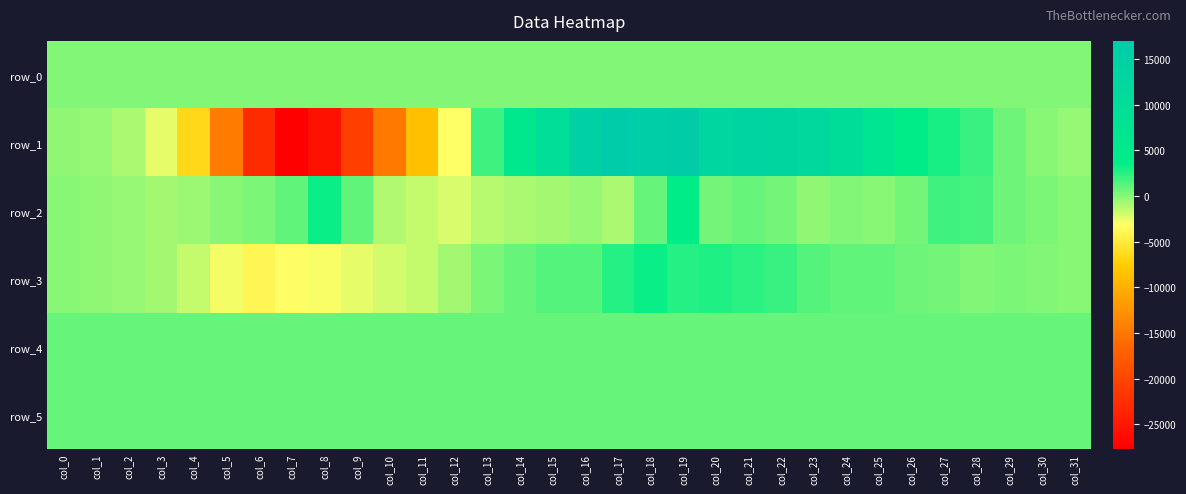

Reading left to right, transcribe all the data shown in this chart.

row_0: col_0=66.8	col_1=66.8	col_2=66.8	col_3=66.9	col_4=67.0	col_5=67.0	col_6=67.1	col_7=67.1	col_8=67.2	col_9=67.2	col_10=67.3	col_11=67.3	col_12=67.4	col_13=67.4	col_14=67.5	col_15=67.5	col_16=67.6	col_17=67.6	col_18=67.7	col_19=67.7	col_20=67.8	col_21=67.9	col_22=67.9	col_23=67.9	col_24=68.0	col_25=68.0	col_26=68.1	col_27=68.1	col_28=68.2	col_29=68.2	col_30=68.3	col_31=68.3
row_1: col_0=-308.0	col_1=-446.0	col_2=-891.0	col_3=-2472.0	col_4=-6570.0	col_5=-14577.0	col_6=-22836.0	col_7=-27720.0	col_8=-25712.0	col_9=-20826.0	col_10=-14845.0	col_11=-8675.0	col_12=-3114.0	col_13=1846.0	col_14=5847.0	col_15=9710.0	col_16=14645.0	col_17=16977.0	col_18=16042.0	col_19=16317.0	col_20=12705.0	col_21=13348.0	col_22=12983.0	col_23=12068.0	col_24=9840.0	col_25=6877.0	col_26=4206.0	col_27=2985.0	col_28=2020.0	col_29=642.0	col_30=-133.0	col_31=-393.0
row_2: col_0=-131.0	col_1=-301.0	col_2=-371.0	col_3=-744.0	col_4=-602.0	col_5=38.0	col_6=322.0	col_7=1060.0	col_8=3226.0	col_9=976.0	col_10=-1161.0	col_11=-1664.0	col_12=-2185.0	col_13=-1354.0	col_14=-875.0	col_15=-758.0	col_16=-467.0	col_17=-954.0	col_18=812.0	col_19=4030.0	col_20=460.0	col_21=774.0	col_22=441.0	col_23=-236.0	col_24=46.0	col_25=-15.0	col_26=511.0	col_27=1874.0	col_28=1748.0	col_29=695.0	col_30=367.0	col_31=-15.0
row_3: col_0=-113.0	col_1=-237.0	col_2=-354.0	col_3=-681.0	col_4=-1576.0	col_5=-2902.0	col_6=-3901.0	col_7=-3169.0	col_8=-3076.0	col_9=-2527.0	col_10=-1988.0	col_11=-1560.0	col_12=-689.0	col_13=380.0	col_14=804.0	col_15=1266.0	col_16=1287.0	col_17=2579.0	col_18=3336.0	col_19=2645.0	col_20=2834.0	col_21=2411.0	col_22=2024.0	col_23=1334.0	col_24=1058.0	col_25=964.0	col_26=706.0	col_27=424.0	col_28=181.0	col_29=273.0	col_30=127.0	col_31=-83.0
row_4: col_0=796.0	col_1=795.0	col_2=795.0	col_3=798.0	col_4=797.0	col_5=796.0	col_6=798.0	col_7=799.0	col_8=806.0	col_9=809.0	col_10=809.0	col_11=807.0	col_12=804.0	col_13=806.0	col_14=805.0	col_15=810.0	col_16=810.0	col_17=808.0	col_18=808.0	col_19=816.0	col_20=816.0	col_21=826.0	col_22=827.0	col_23=834.0	col_24=840.0	col_25=840.0	col_26=841.0	col_27=841.0	col_28=840.0	col_29=846.0	col_30=851.0	col_31=844.0
row_5: col_0=824.0	col_1=822.0	col_2=823.0	col_3=823.0	col_4=818.0	col_5=817.0	col_6=819.0	col_7=821.0	col_8=823.0	col_9=820.0	col_10=822.0	col_11=821.0	col_12=816.0	col_13=817.0	col_14=817.0	col_15=818.0	col_16=817.0	col_17=816.0	col_18=817.0	col_19=815.0	col_20=812.0	col_21=812.0	col_22=814.0	col_23=815.0	col_24=814.0	col_25=819.0	col_26=817.0	col_27=812.0	col_28=816.0	col_29=816.0	col_30=819.0	col_31=817.0